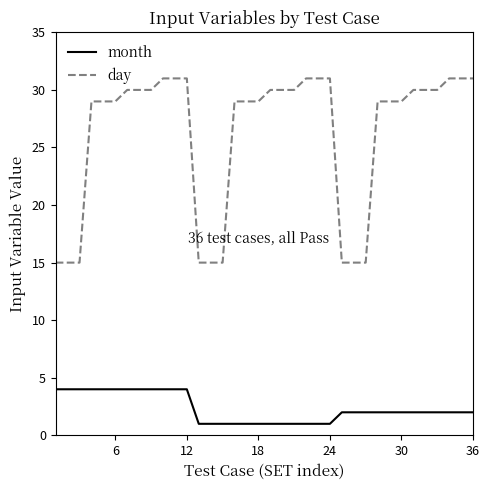

What is the minimum value for month?

1